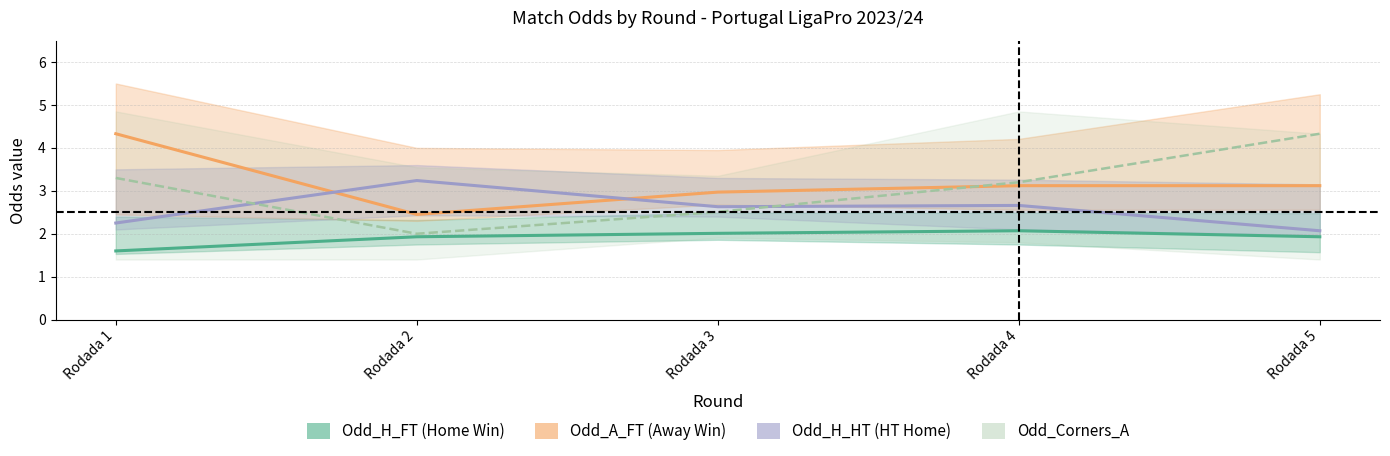

Reading right to left, extract all data points from this chart.

Odd_H_FT: 1.9	2.1	2.0	1.9	1.6
Odd_A_FT: 3.1	3.1	3.0	2.5	4.3
Odd_H_HT: 2.1	2.7	2.6	3.2	2.2
Odd_Corners_A: 4.3	3.2	2.5	2.0	3.3